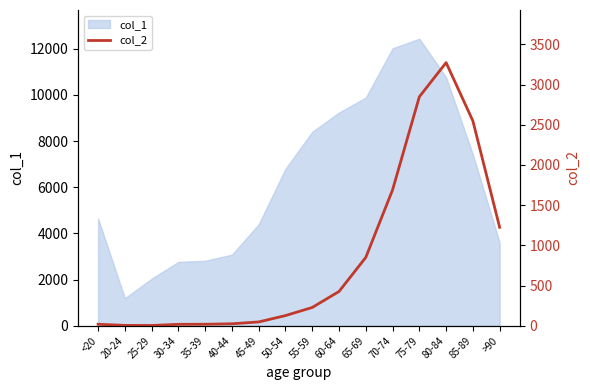

Which category has the lowest value in the col_1 series?

20-24